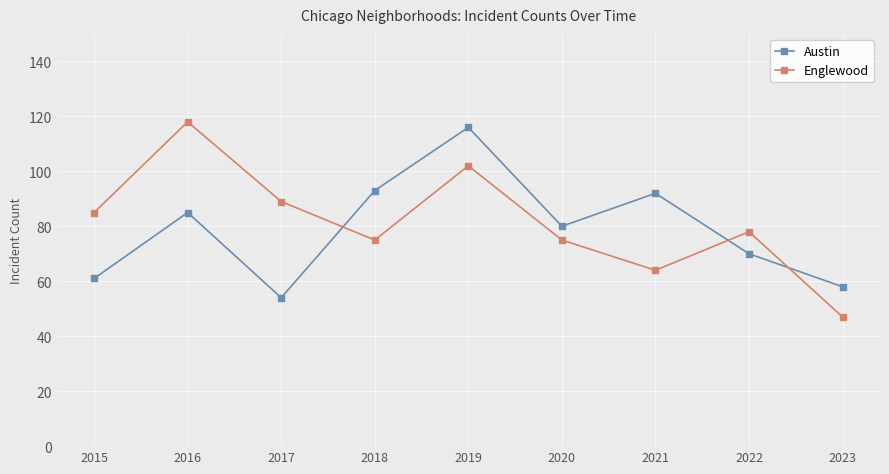

What is the sum of the Austin values at 2015 and 2020?

141